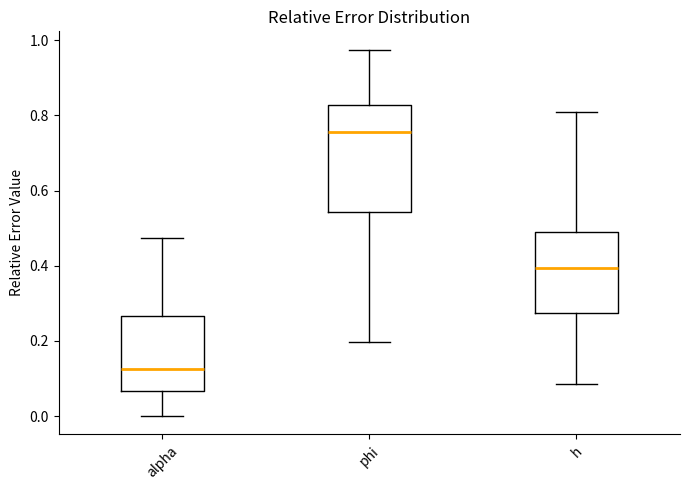

Where is the lower edge of the box for alpha on the y-axis? The values are not printed on the chart, so give them approximately, as read against the axis.

0.06